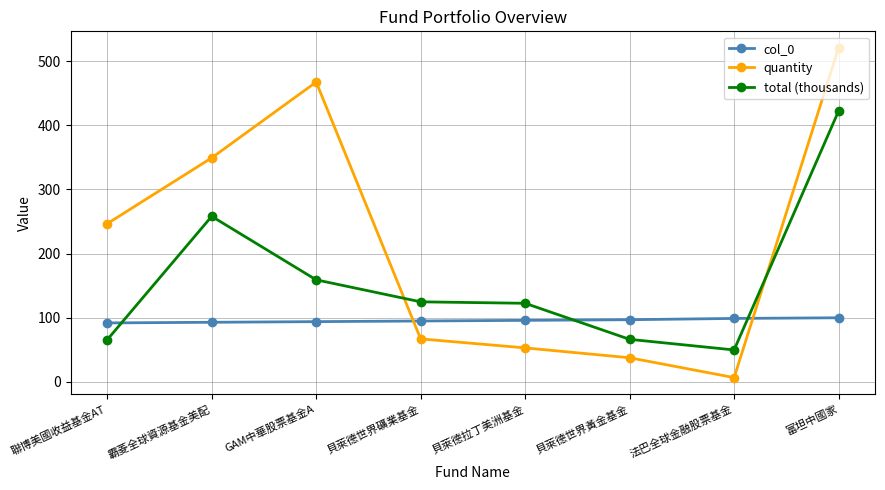

How many intersections are there between quantity and col_0?

2